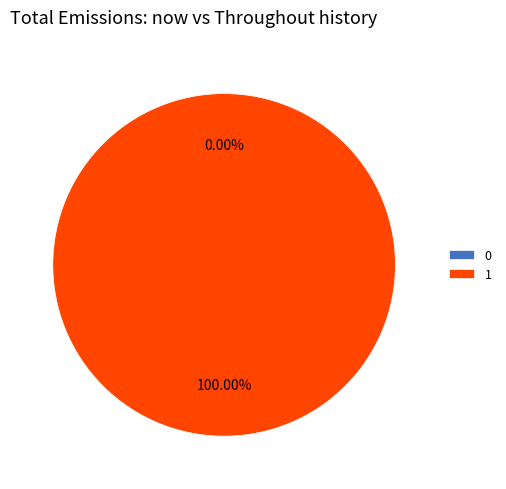

Combined, do 1 and 0 account for over 50%?

Yes